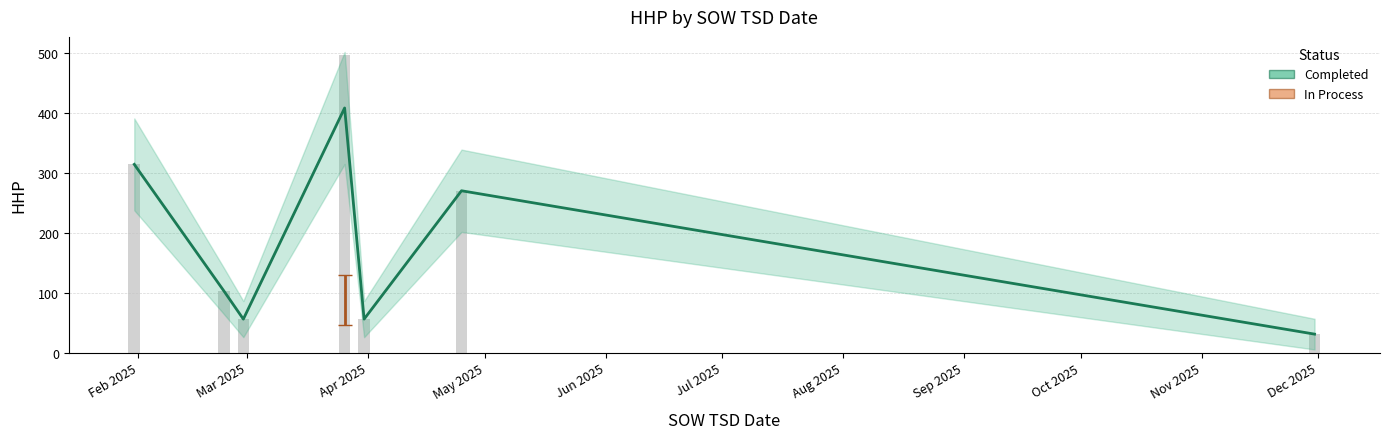

What is the difference between the values at Apr 2025 and Aug 2025?

25